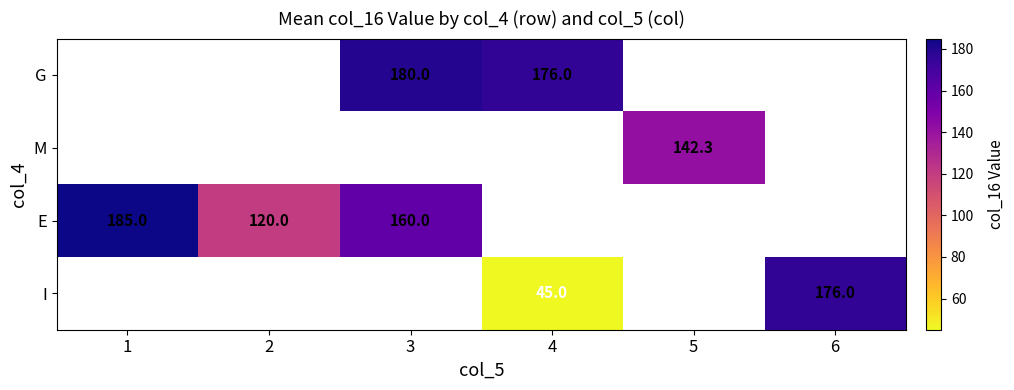

True or false: E has a value of 118.4 at 1.

False